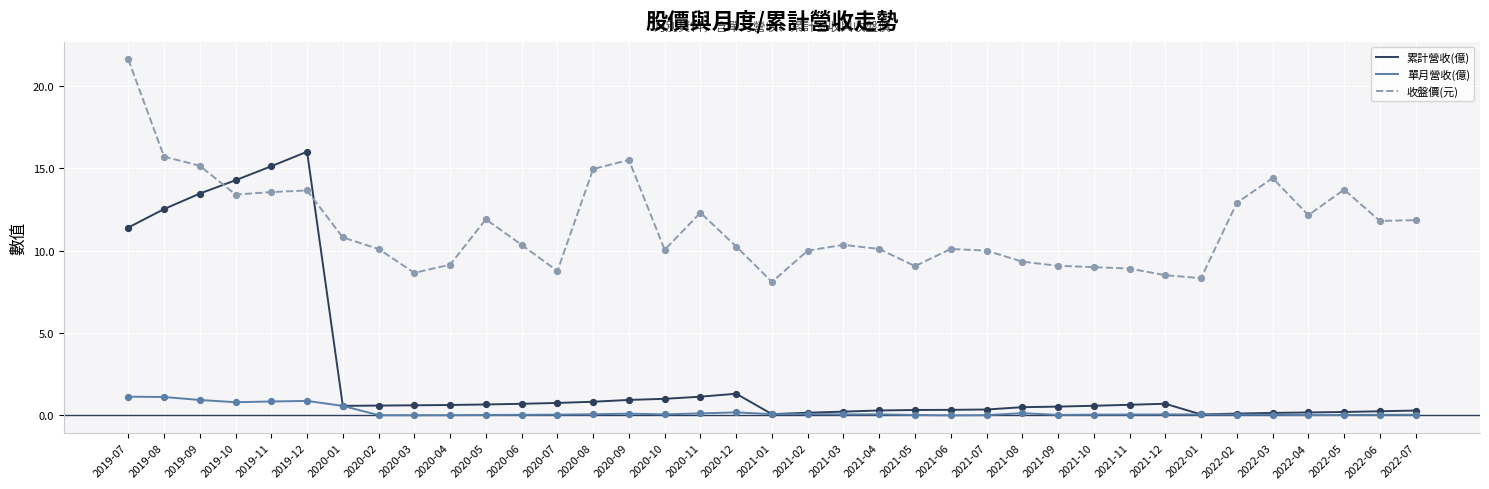

What is the total value across all series at 2022-01?

8.5